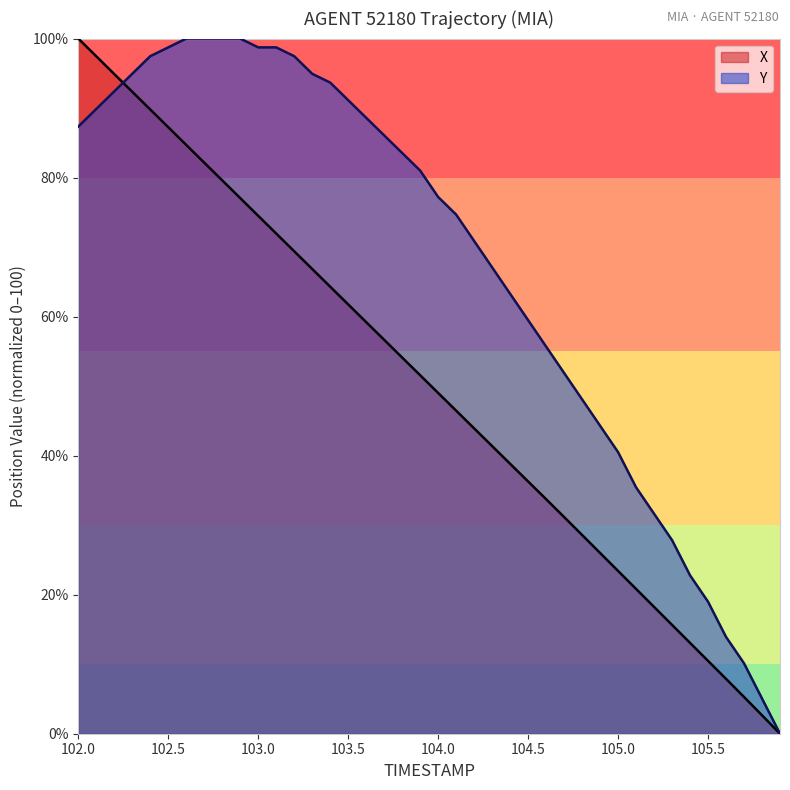

What is the difference between the highest and lowest values at 104.0?

28.2